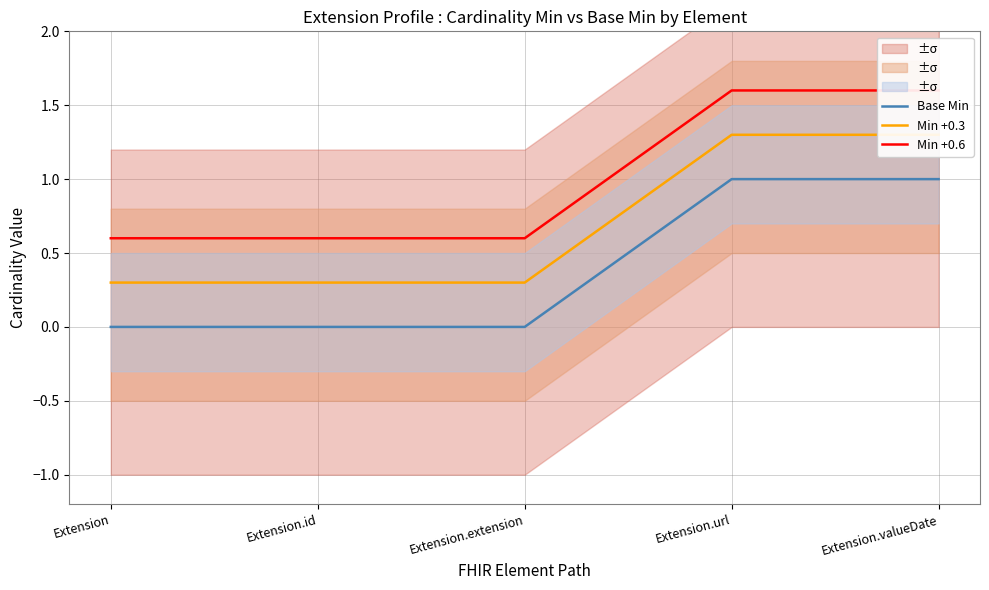

Count the number of data series in this chart.

3